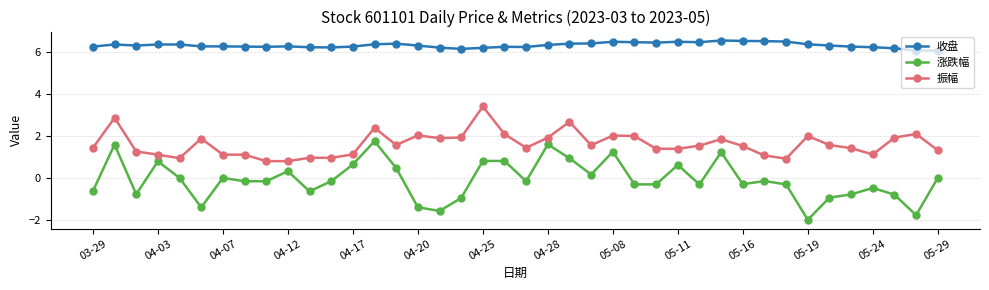

True or false: 振幅 has more than 0 interior local peaks.

True